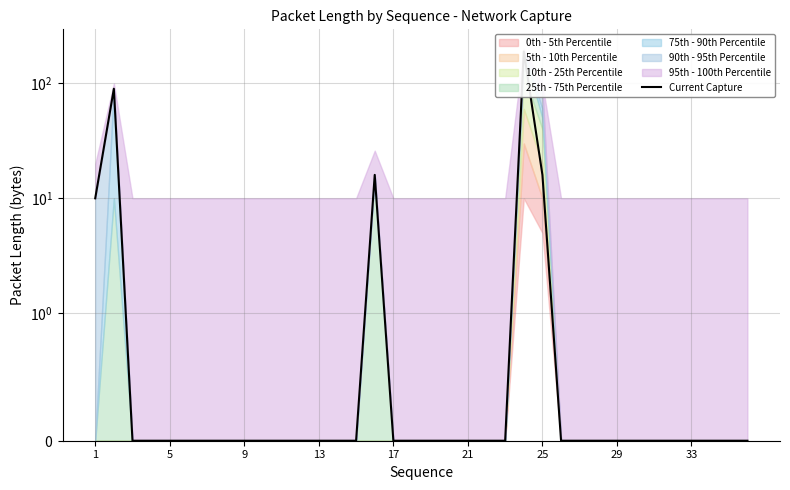

What is the maximum value shown in the chart?

190